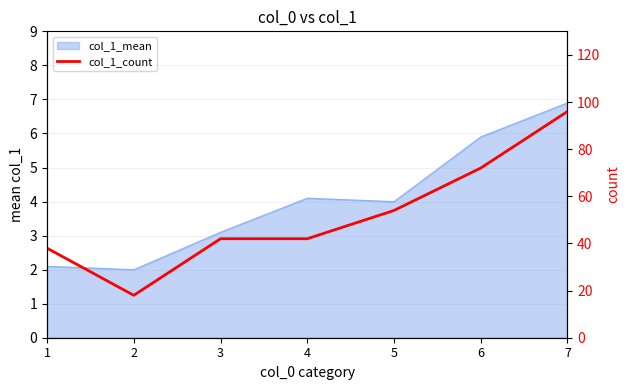

True or false: the data shows 42 at 3.

True